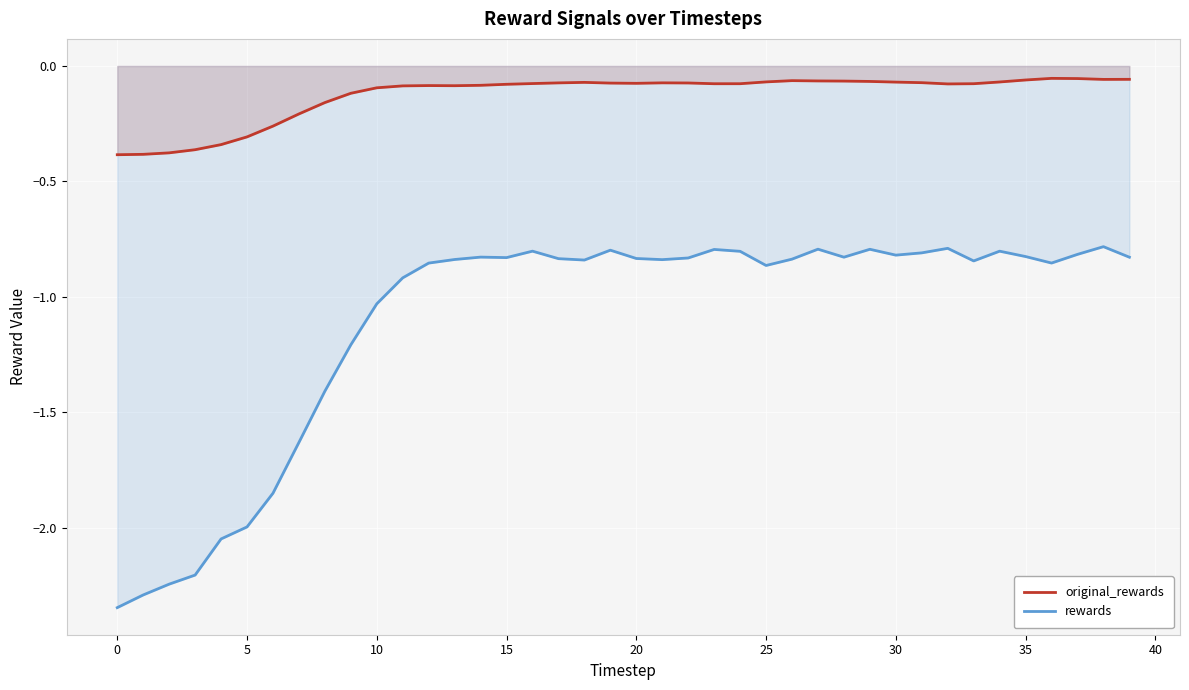

True or false: rewards and original_rewards cross at least once.

False